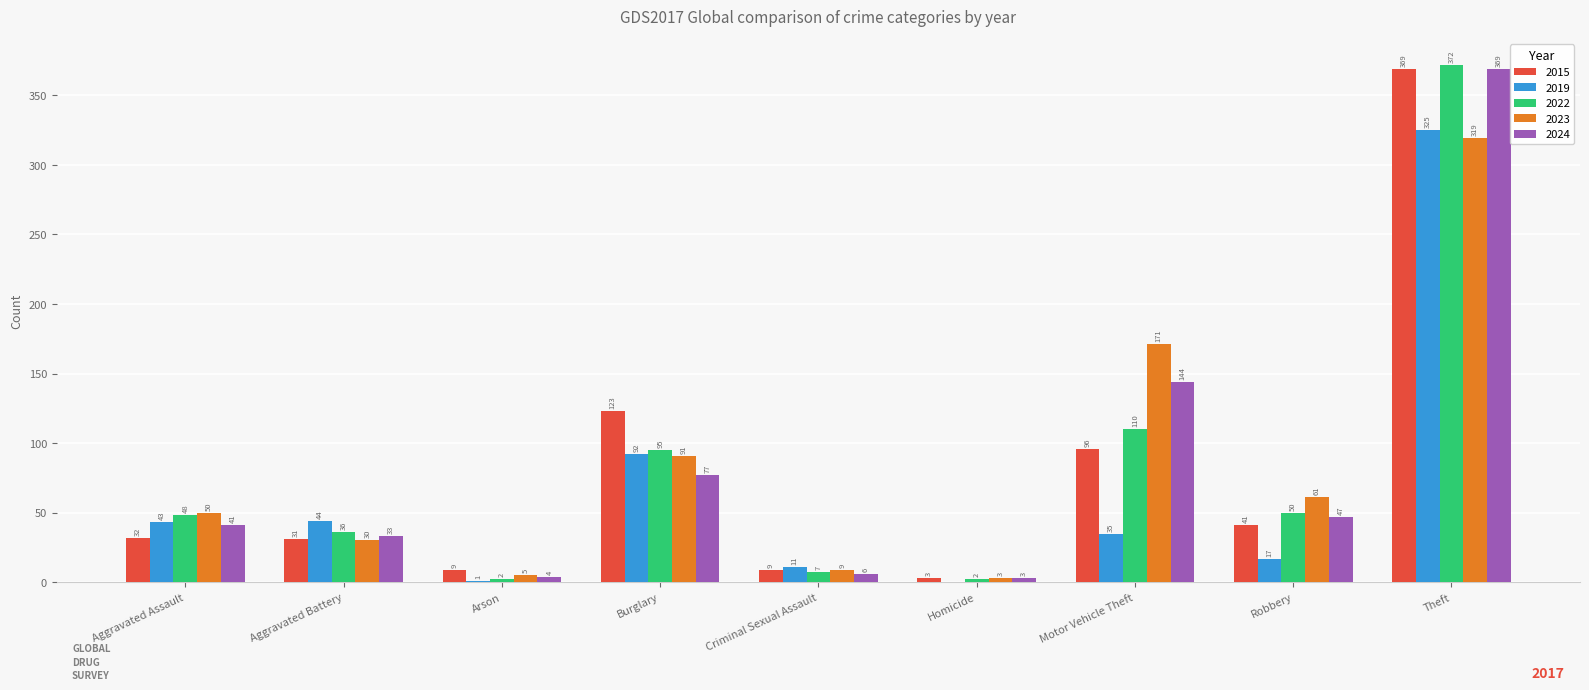

At which label is 2022 closest to 187?

Motor Vehicle Theft